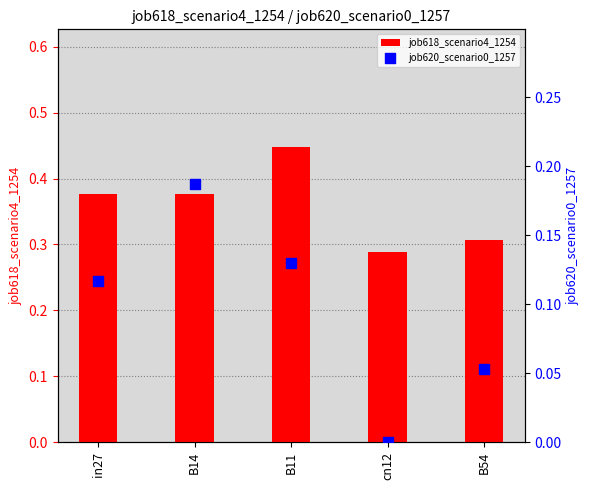

Which series reaches the maximum Y coordinate?

job618_scenario4_1254